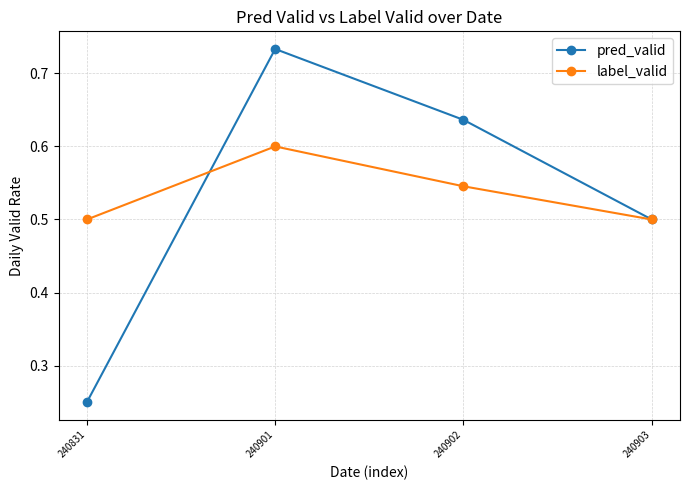

At which label does label_valid reach its peak?

240901